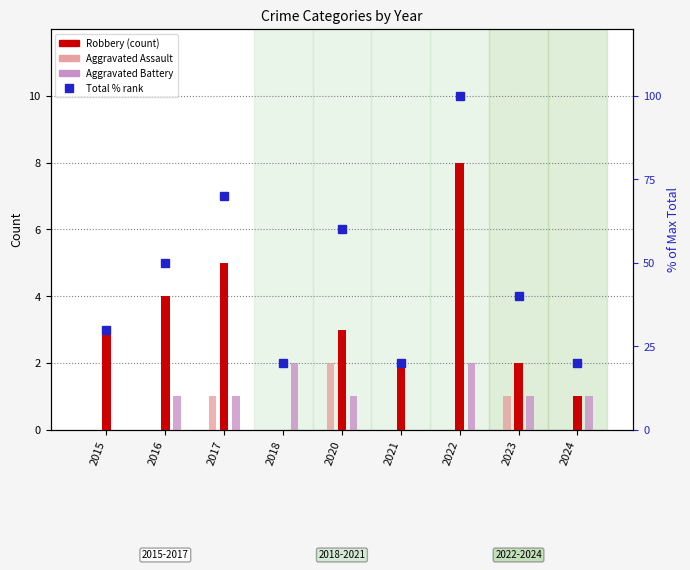

Count the number of data series in this chart.

4